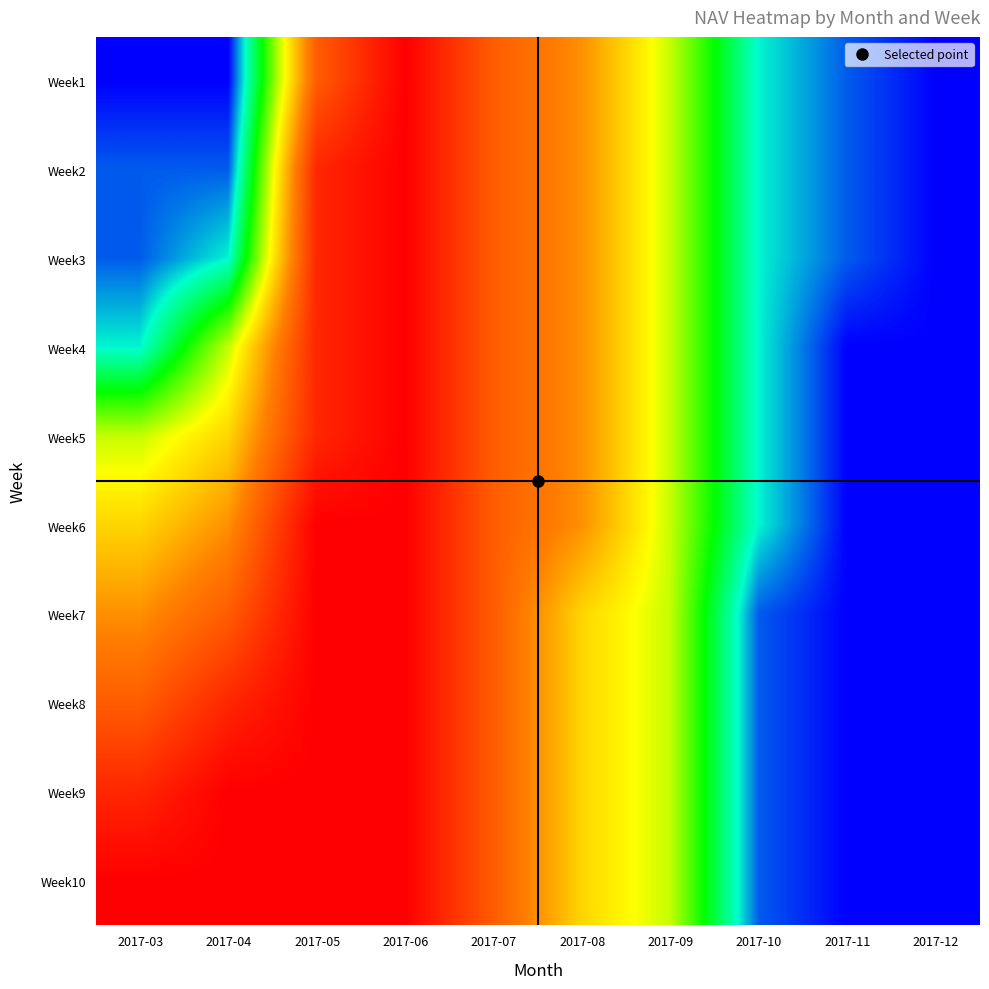

At 2017-11, list the series in order from smallest to largest.

Week4, Week5, Week6, Week7, Week8, Week9, Week10, Week1, Week2, Week3